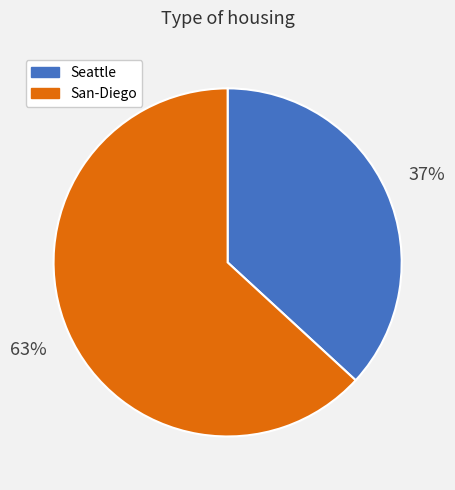

Which has a higher value, San-Diego or Seattle?

San-Diego